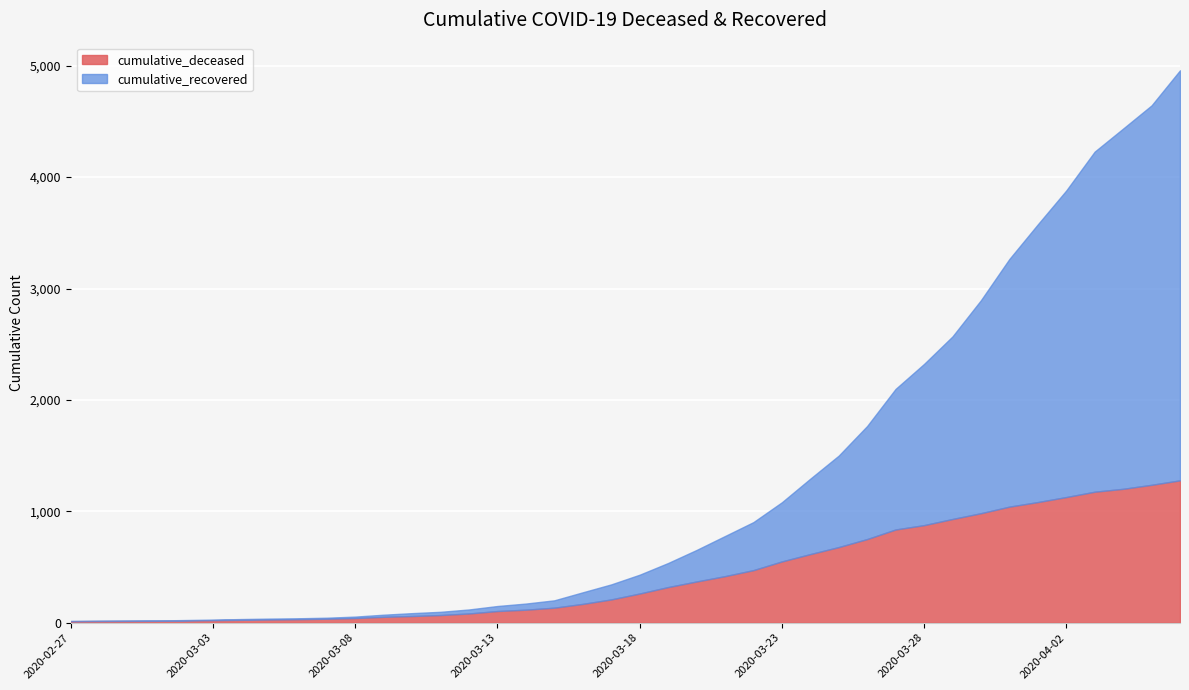

Is the value of cumulative_recovered at 2020-03-06 greater than the value of cumulative_deceased at 2020-03-17?

No